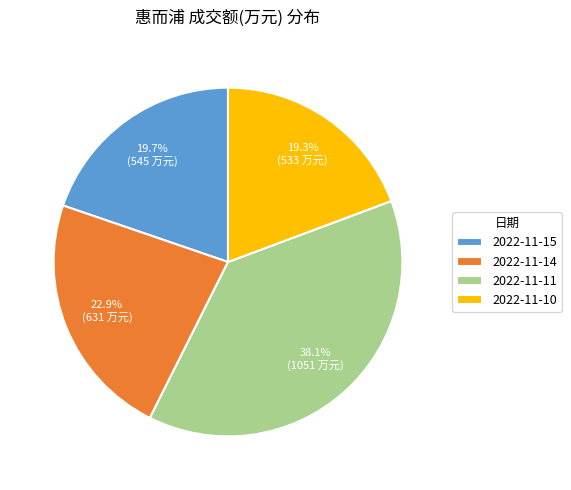

Is there a majority slice in this chart?

No